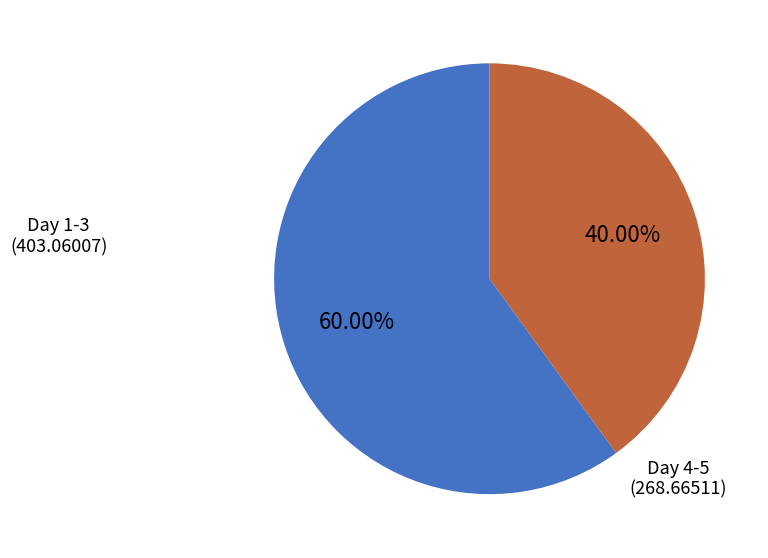

Does Day 1-3 (403.06007) account for over 50% of the chart?

Yes